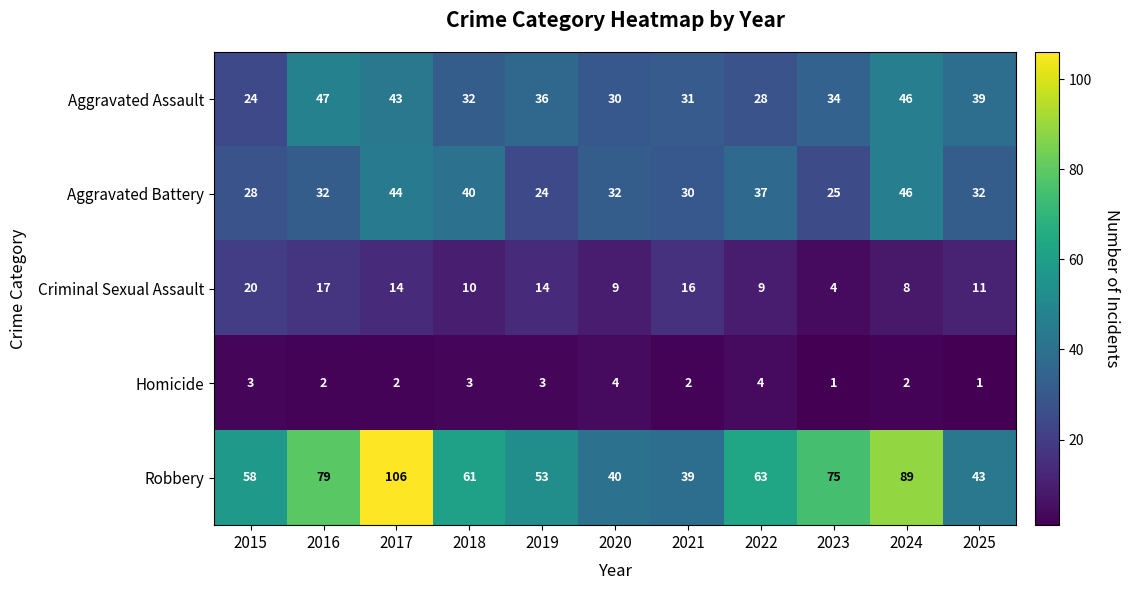

Count the number of categories in the chart.

11